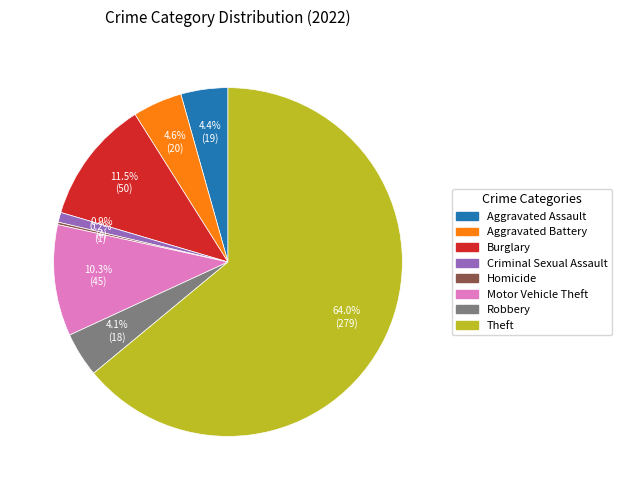

Does any single category account for the majority?

Yes